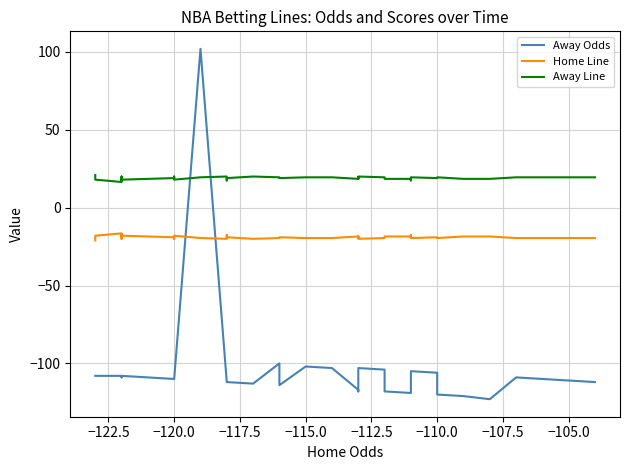

How many lines are shown in the chart?

3